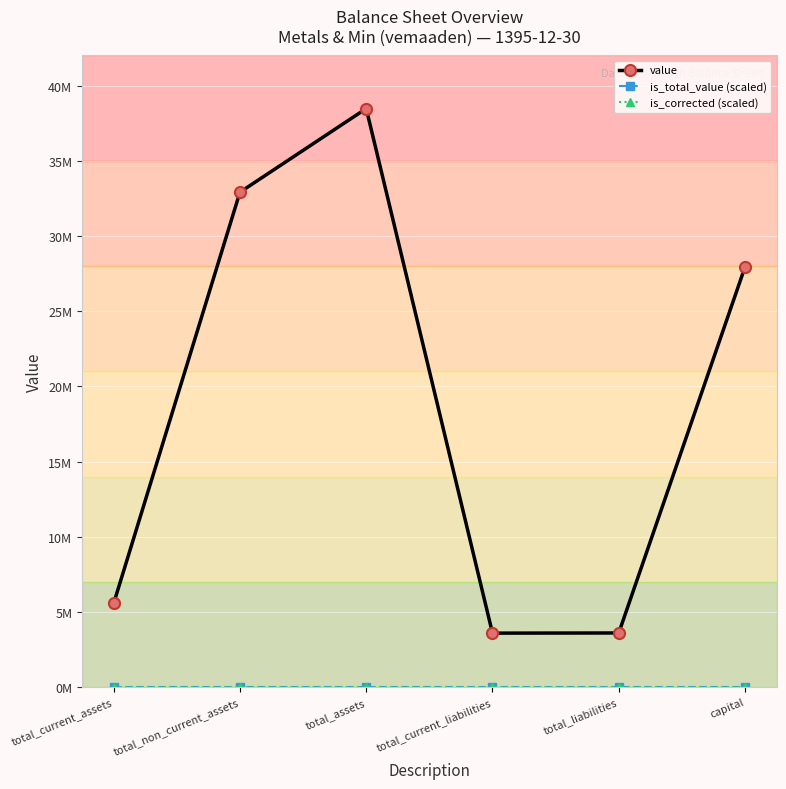

Does the chart have visible grid lines?

Yes